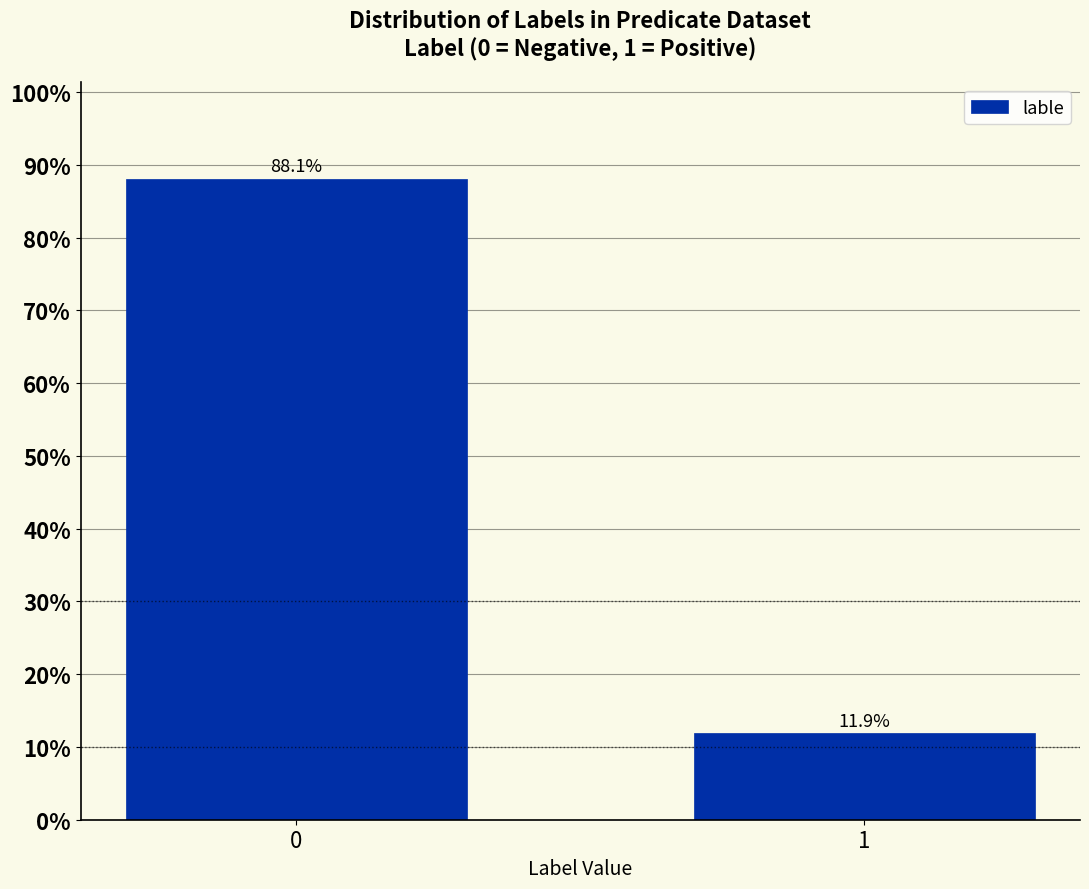

Reading left to right, list all the values displayed in this chart.

0=88.1	1=11.9